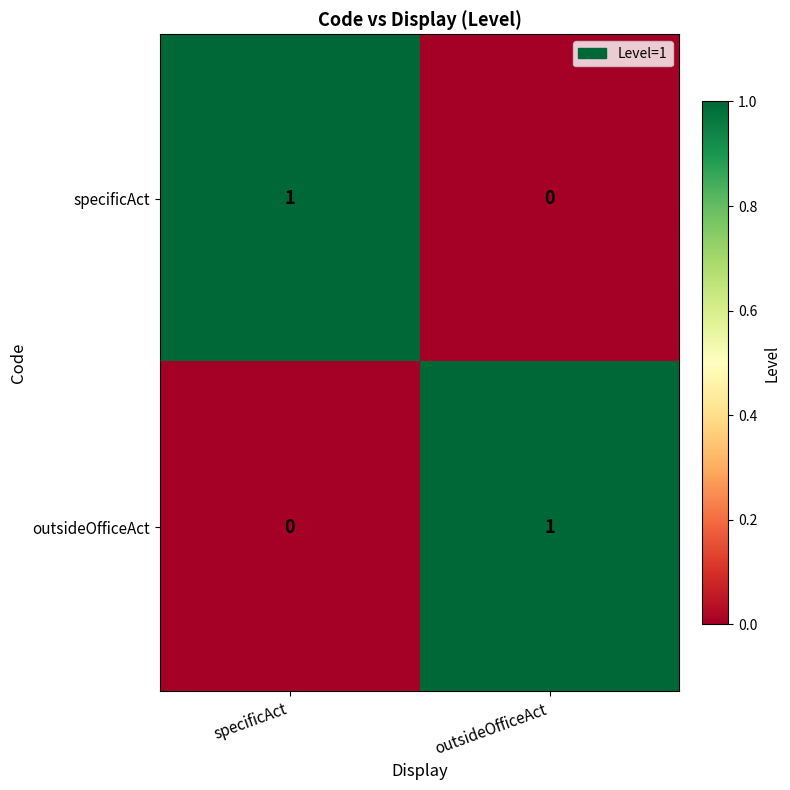

Is it true that specificAct equals 0 at outsideOfficeAct?

True